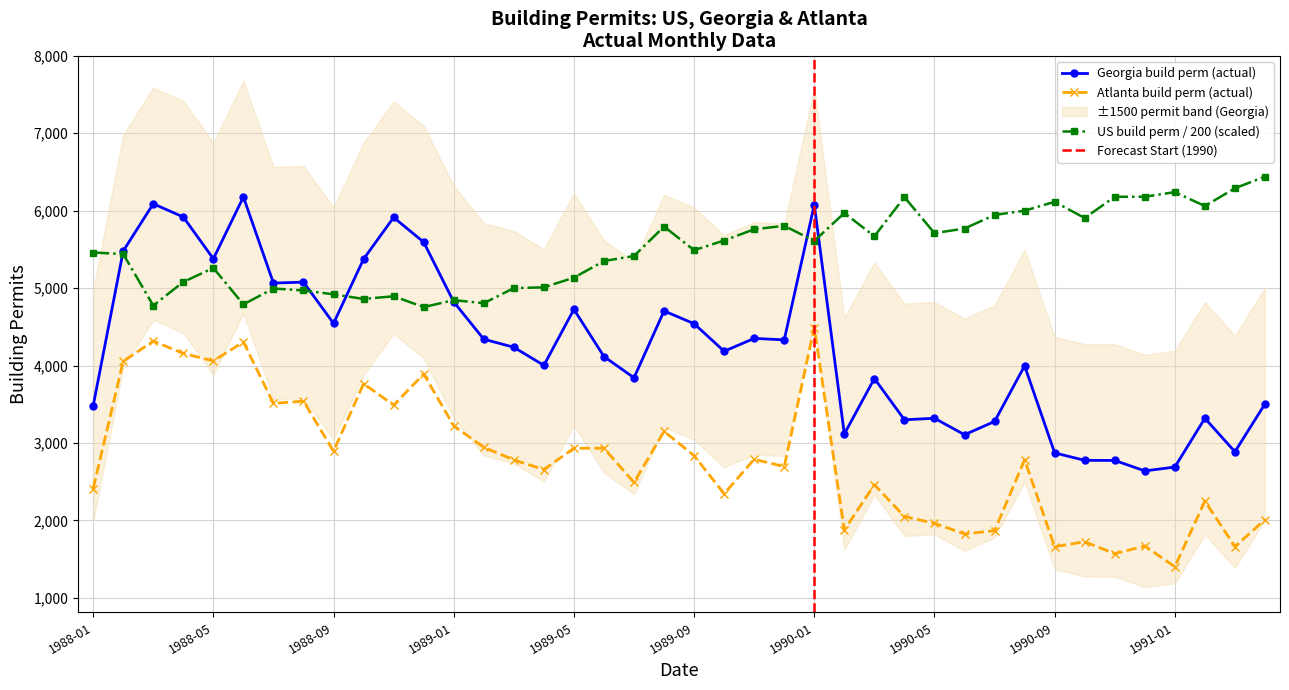

Reading left to right, transcribe all the data shown in this chart.

Georgia build perm: 1988-01=3480.2	1988-02=5479.7	1988-03=6089.3	1988-04=5918.3	1988-05=5378.5	1988-06=6177.6	1988-07=5065.2	1988-08=5077.3	1988-09=4544.8	1988-10=5376.0	1988-11=5913.0	1988-12=5594.0	1989-01=4821.8	1989-02=4340.4	1989-03=4236.2	1989-04=4002.3	1989-05=4725.7	1989-06=4116.5	1989-07=3841.9	1989-08=4705.1	1989-09=4540.6	1989-10=4184.8	1989-11=4350.5	1989-12=4332.1	1990-01=6077.5	1990-02=3116.2	1990-03=3832.6	1990-04=3299.4	1990-05=3319.0	1990-06=3106.4	1990-07=3277.6	1990-08=3996.6	1990-09=2871.5	1990-10=2775.7	1990-11=2774.3	1990-12=2639.3	1991-01=2689.0	1991-02=3318.5	1991-03=2886.4	1991-04=3504.7
Atlanta build perm: 1988-01=2411.7	1988-02=4054.8	1988-03=4315.7	1988-04=4156.2	1988-05=4059.8	1988-06=4304.3	1988-07=3512.0	1988-08=3539.4	1988-09=2893.8	1988-10=3766.1	1988-11=3488.6	1988-12=3890.8	1989-01=3221.6	1989-02=2943.6	1989-03=2781.6	1989-04=2656.6	1989-05=2932.1	1989-06=2932.1	1989-07=2490.0	1989-08=3149.8	1989-09=2836.5	1989-10=2343.9	1989-11=2789.6	1989-12=2694.4	1990-01=4491.3	1990-02=1877.3	1990-03=2460.1	1990-04=2049.2	1990-05=1963.3	1990-06=1824.6	1990-07=1867.2	1990-08=2782.3	1990-09=1660.1	1990-10=1724.2	1990-11=1569.8	1990-12=1669.1	1991-01=1401.0	1991-02=2249.6	1991-03=1662.4	1991-04=2009.0
US build perm: 1988-01=5460.0	1988-02=5440.0	1988-03=4775.0	1988-04=5080.0	1988-05=5260.0	1988-06=4790.0	1988-07=4995.0	1988-08=4970.0	1988-09=4920.0	1988-10=4860.0	1988-11=4895.0	1988-12=4755.0	1989-01=4845.0	1989-02=4805.0	1989-03=5000.0	1989-04=5010.0	1989-05=5135.0	1989-06=5350.0	1989-07=5415.0	1989-08=5795.0	1989-09=5490.0	1989-10=5615.0	1989-11=5760.0	1989-12=5805.0	1990-01=5610.0	1990-02=5970.0	1990-03=5670.0	1990-04=6175.0	1990-05=5710.0	1990-06=5770.0	1990-07=5945.0	1990-08=6000.0	1990-09=6115.0	1990-10=5905.0	1990-11=6180.0	1990-12=6180.0	1991-01=6240.0	1991-02=6060.0	1991-03=6290.0	1991-04=6440.0